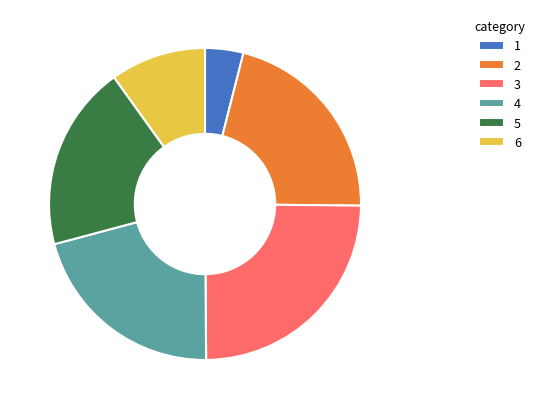

Do 4 and 3 together represent more than half of the pie?

No